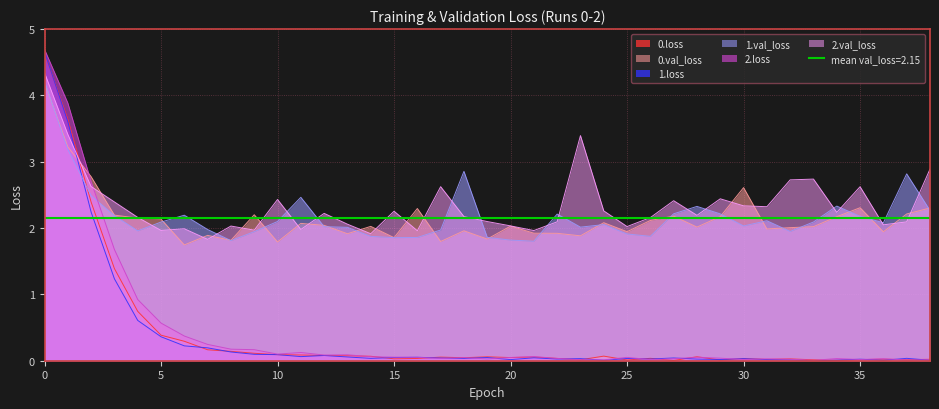

What are all the series names shown in the legend?

0.loss, 0.val_loss, 1.loss, 1.val_loss, 2.loss, 2.val_loss